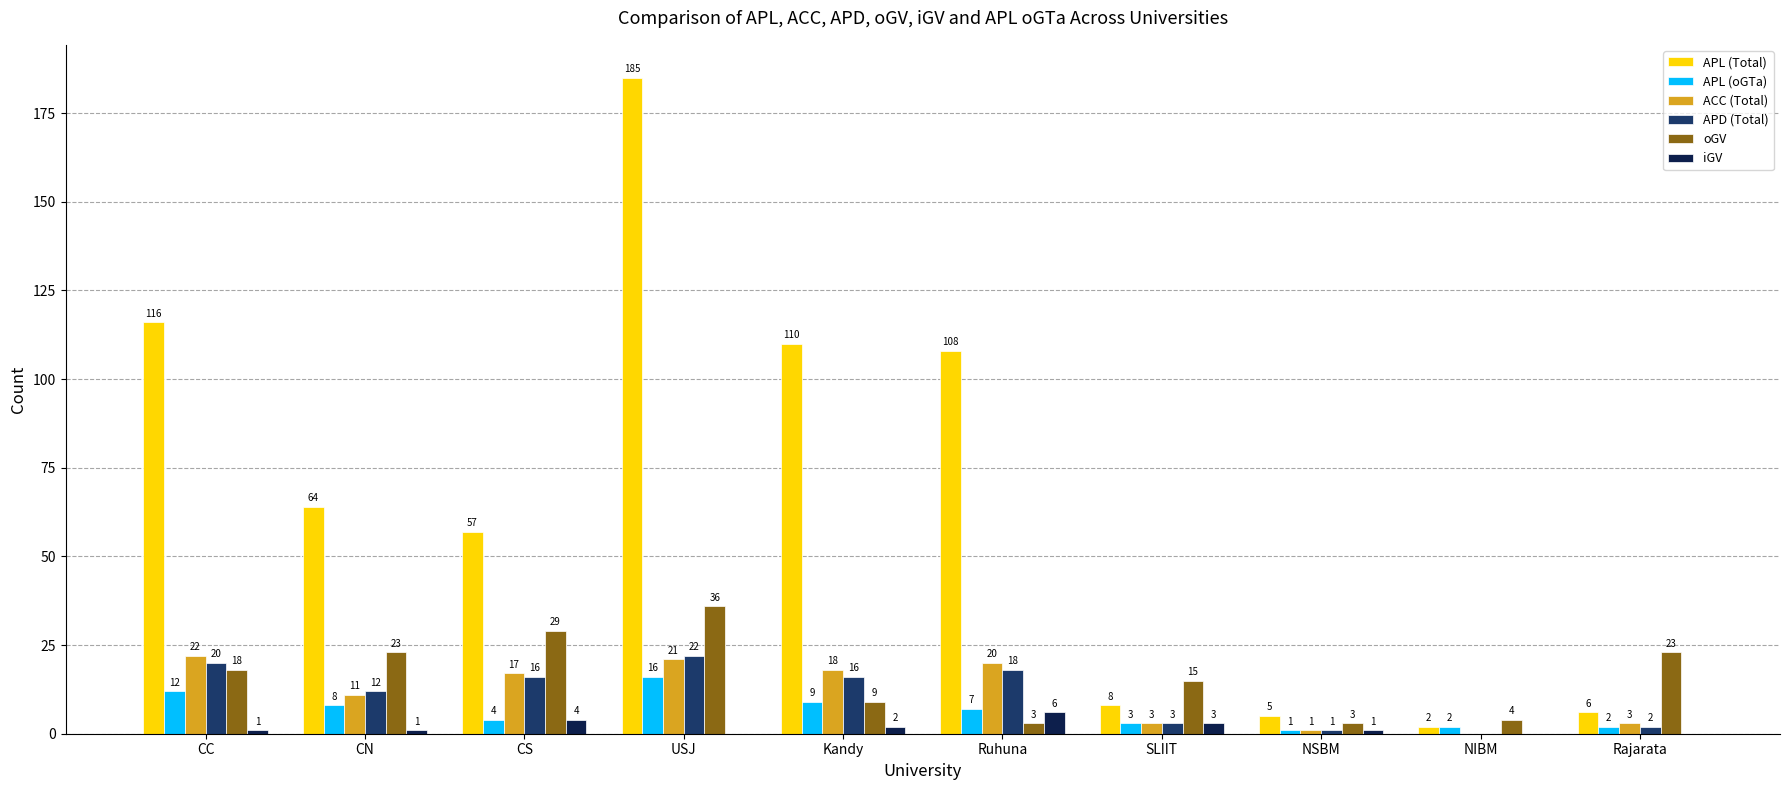

How many series are shown in this chart?

6